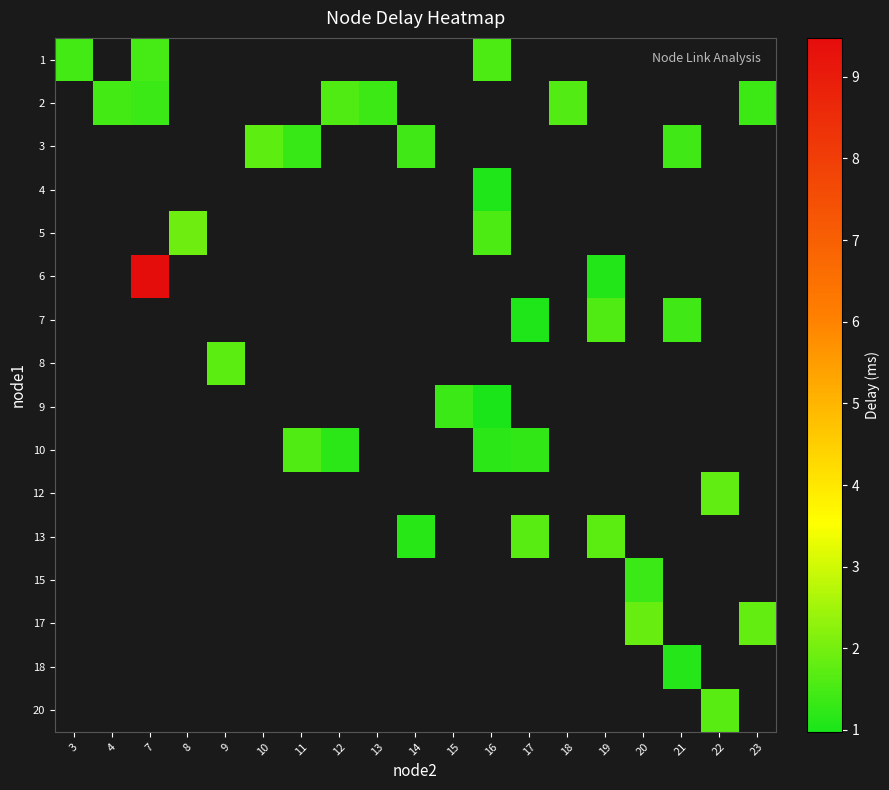

What is the greatest value displayed?

9.5